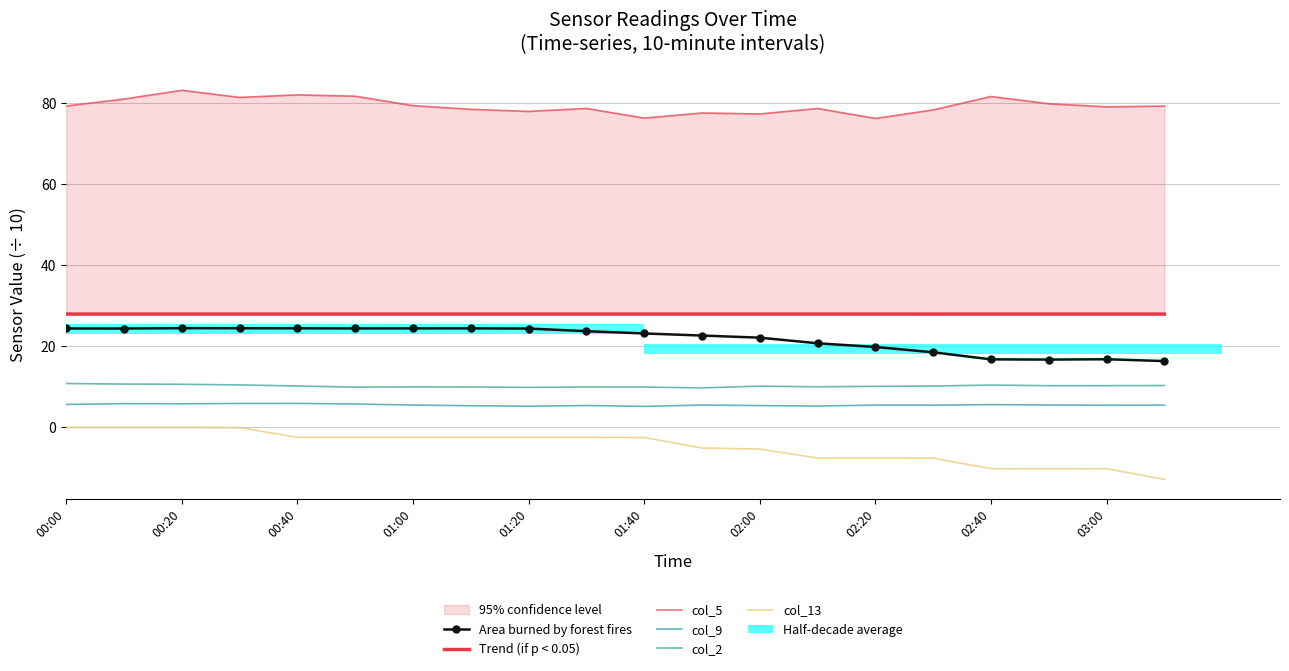

True or false: col_9 has a value of 1.7 at 02:20.

False